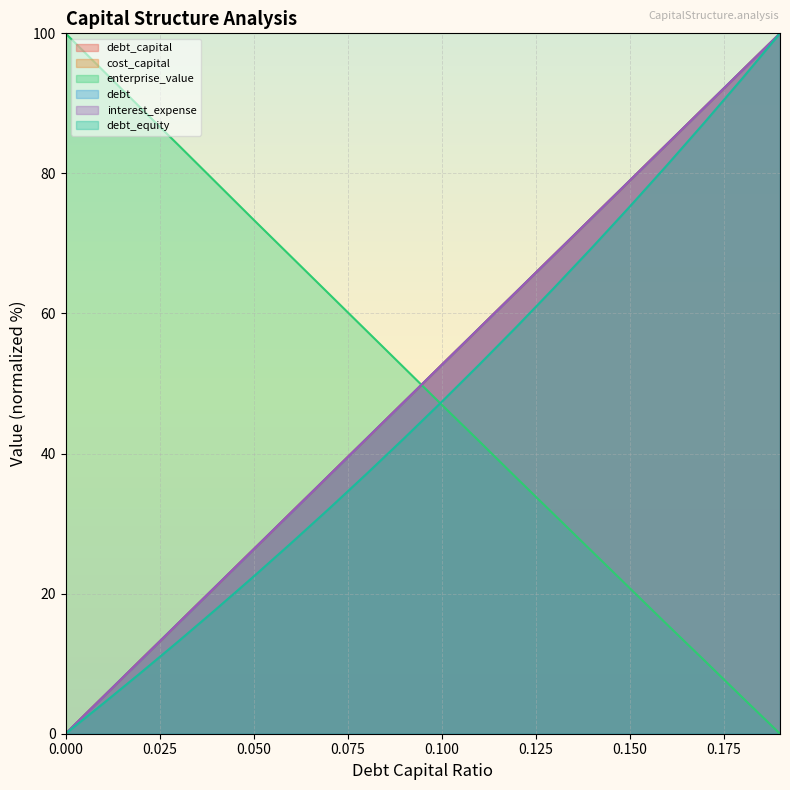

At which category is the sum across all series the highest?

0.19